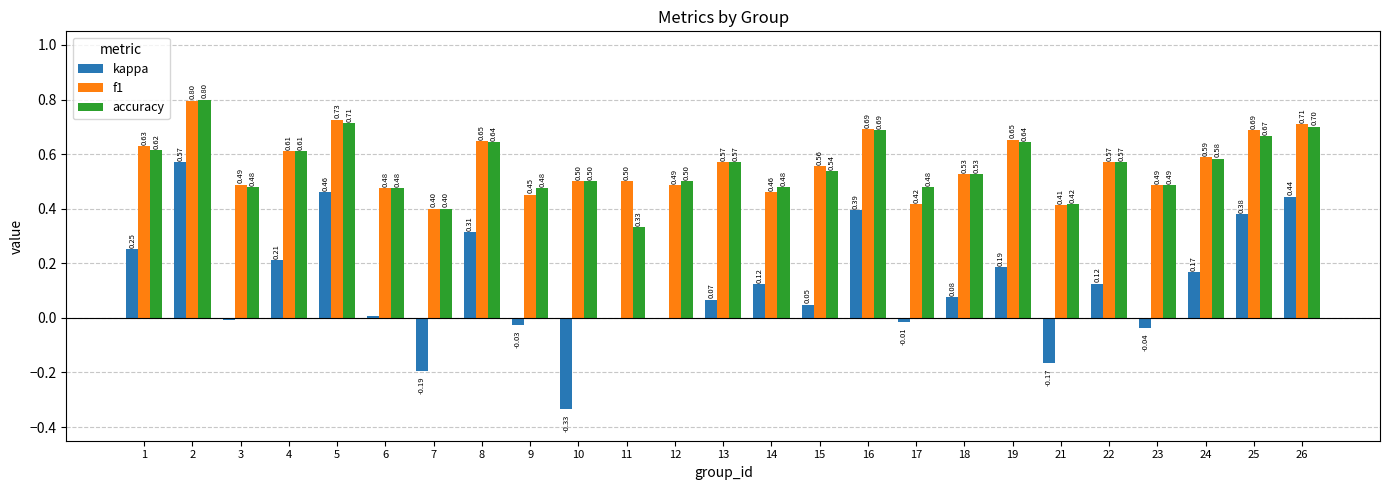

Which series changed the most between 14 and 15?

f1